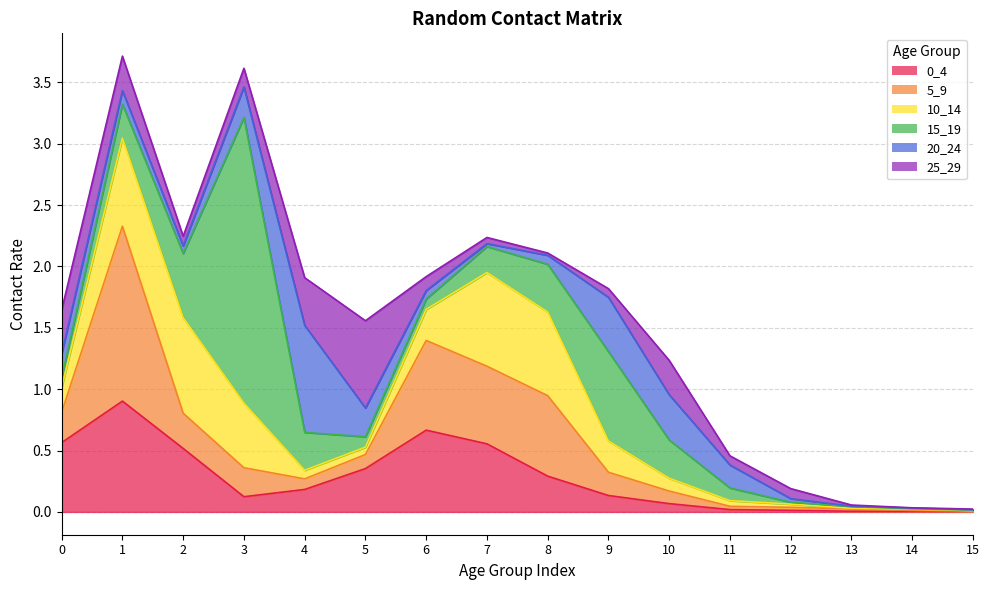

Reading left to right, list all the values displayed in this chart.

0_4: 0.6	0.9	0.5	0.1	0.2	0.4	0.7	0.6	0.3	0.1	0.1	0.0	0.0	0.0	0.0	0.0
5_9: 0.2	1.4	0.3	0.2	0.1	0.1	0.7	0.6	0.7	0.2	0.1	0.0	0.0	0.0	0.0	0.0
10_14: 0.2	0.7	0.8	0.5	0.1	0.1	0.3	0.8	0.7	0.3	0.1	0.0	0.0	0.0	0.0	0.0
15_19: 0.1	0.3	0.5	2.3	0.3	0.1	0.1	0.2	0.4	0.7	0.3	0.1	0.0	0.0	0.0	0.0
20_24: 0.2	0.1	0.1	0.2	0.9	0.2	0.1	0.0	0.1	0.4	0.4	0.2	0.0	0.0	0.0	0.0
25_29: 0.4	0.3	0.1	0.2	0.4	0.7	0.1	0.1	0.0	0.1	0.3	0.1	0.1	0.0	0.0	0.0